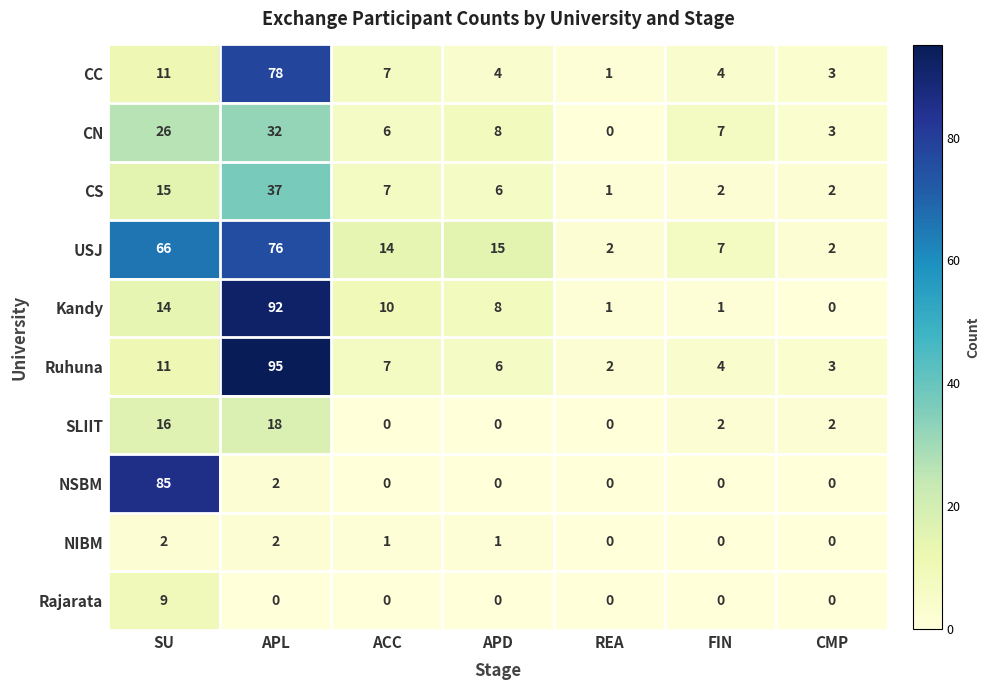

What is the sum of the NSBM values at APD and SU?

85